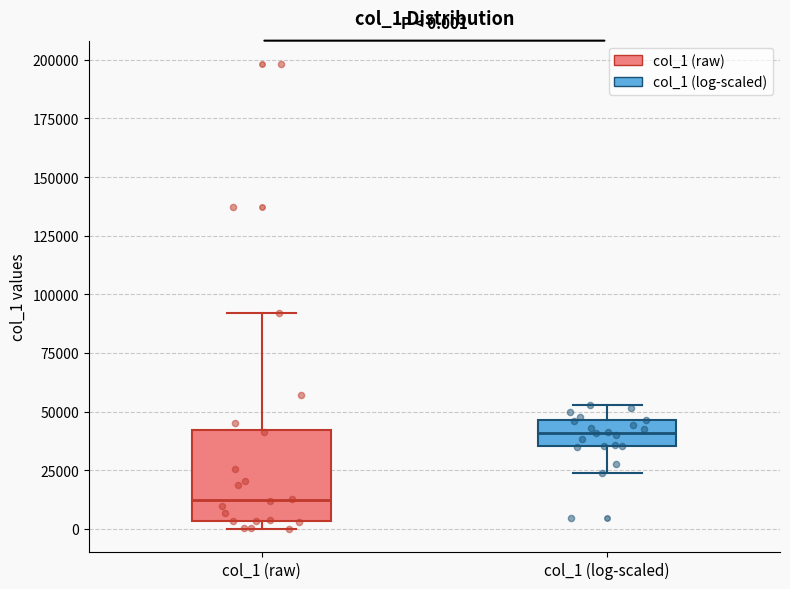

Which box has the lowest median line?

col_1 (raw)